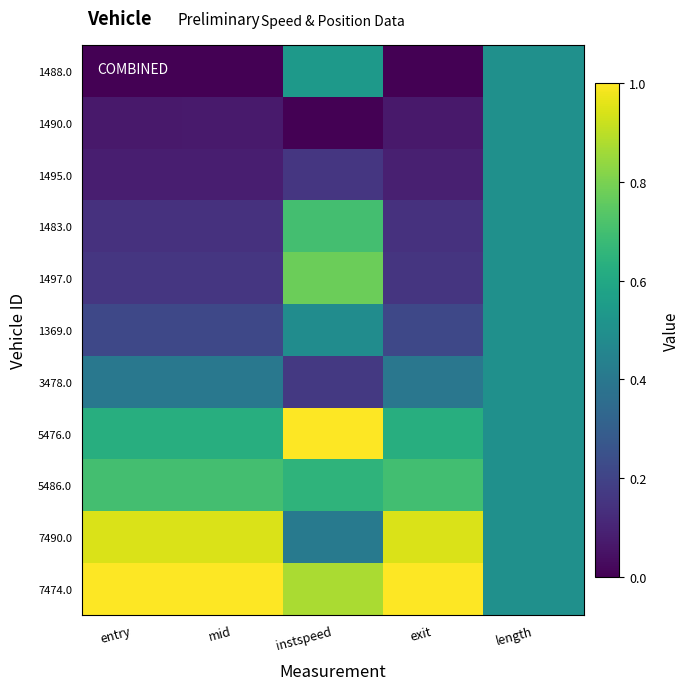

How many distinct data groups are displayed?

11